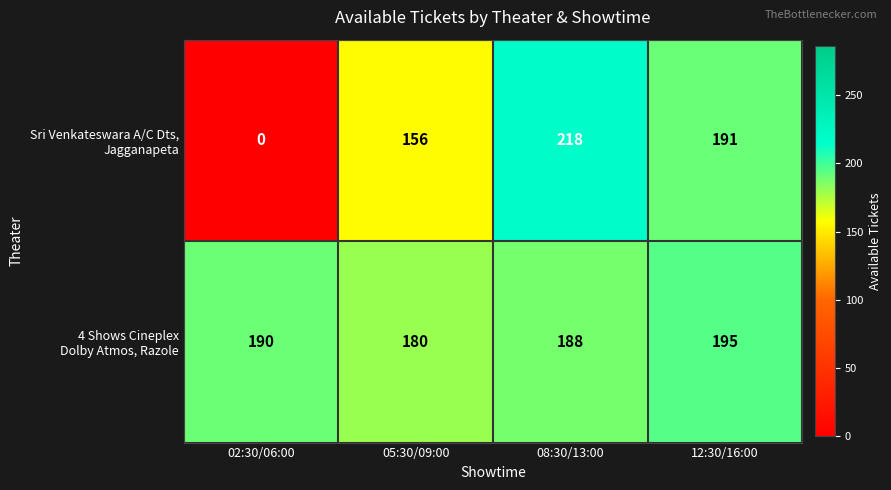

Which label corresponds to the largest value in the chart?

08:30/13:00